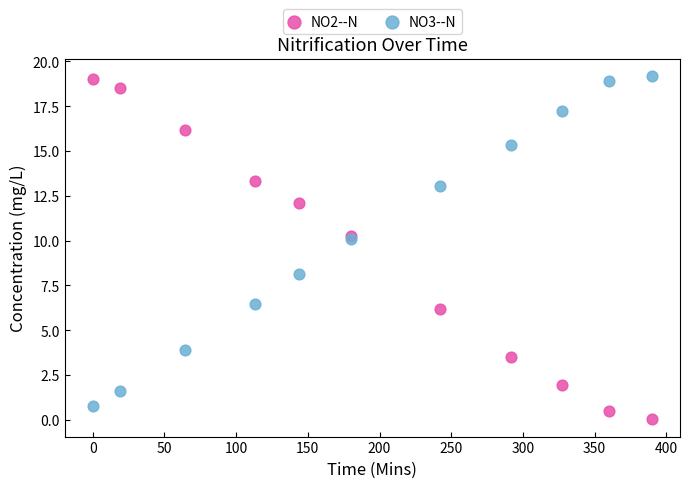

What is the X range (max minus min) for the scatter plot?

390.0